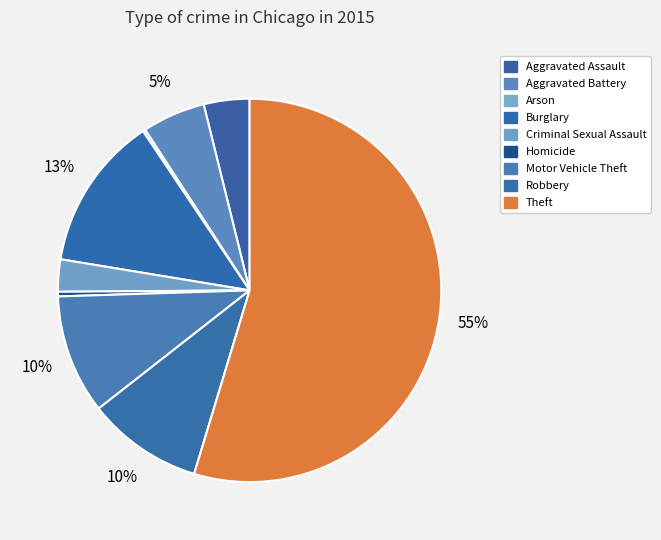

How many slices are in this pie chart?

9